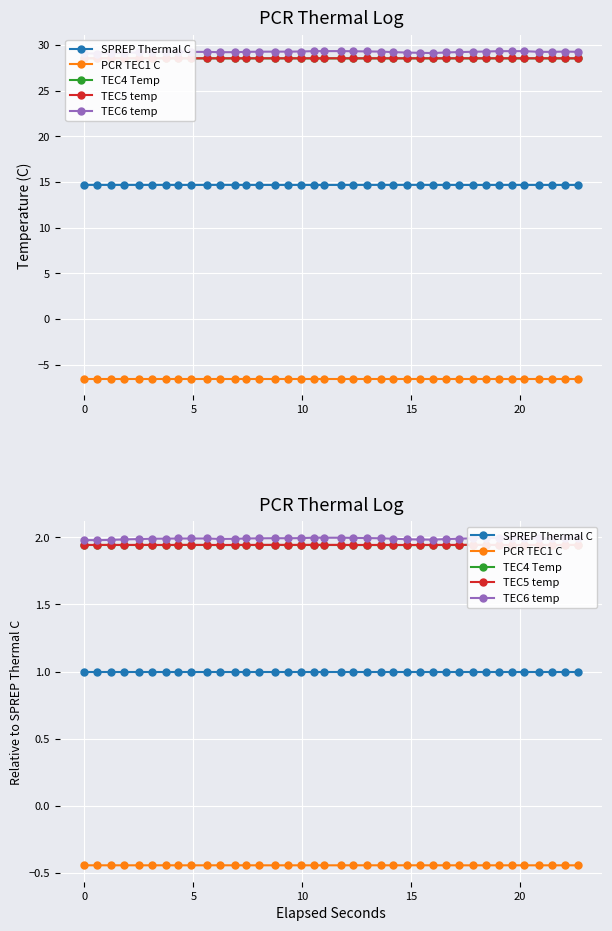

True or false: TEC4 Temp and PCR TEC1 C cross at least once.

False